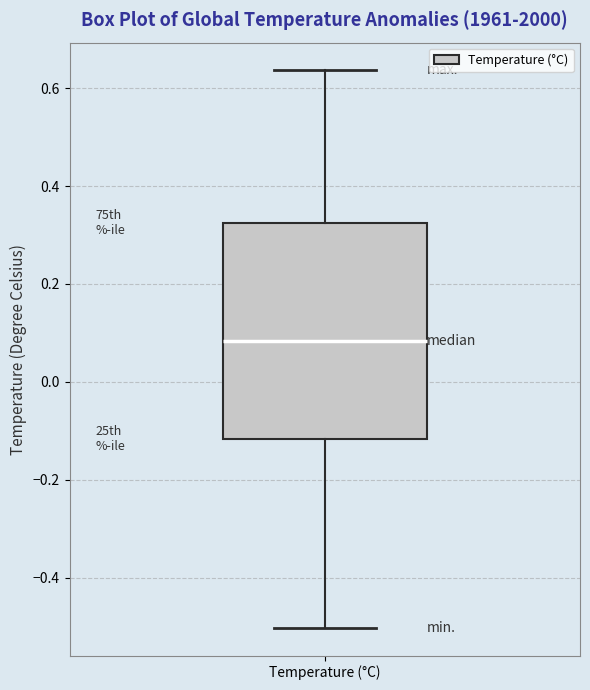

Where does the upper whisker of the box for Temperature (°C) end on the y-axis? The values are not printed on the chart, so give them approximately, as read against the axis.

0.64